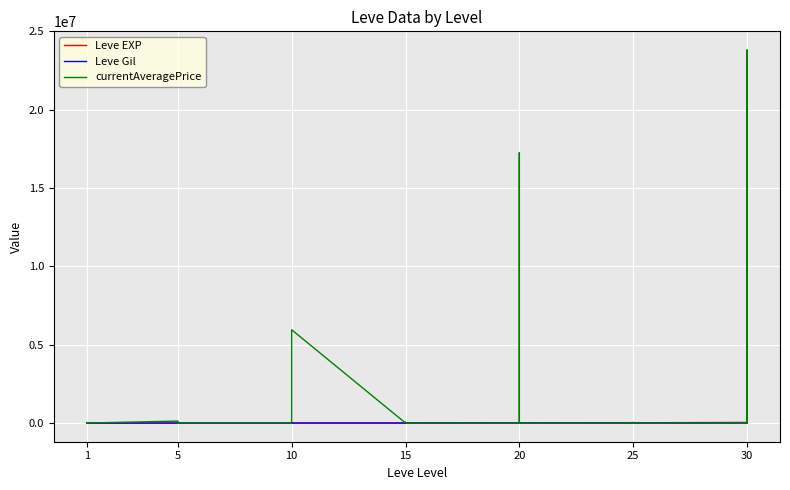

Between which two adjacent categories do Leve EXP and currentAveragePrice first intersect?

1 and 1